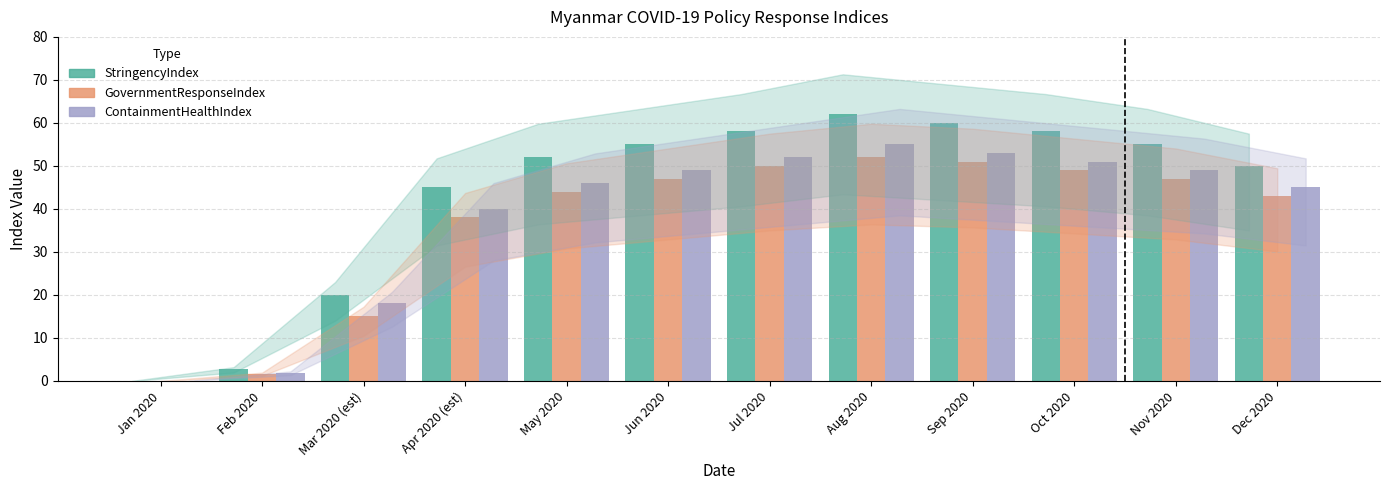

What value does the GovernmentResponseIndex series have at Oct 2020?

49.0